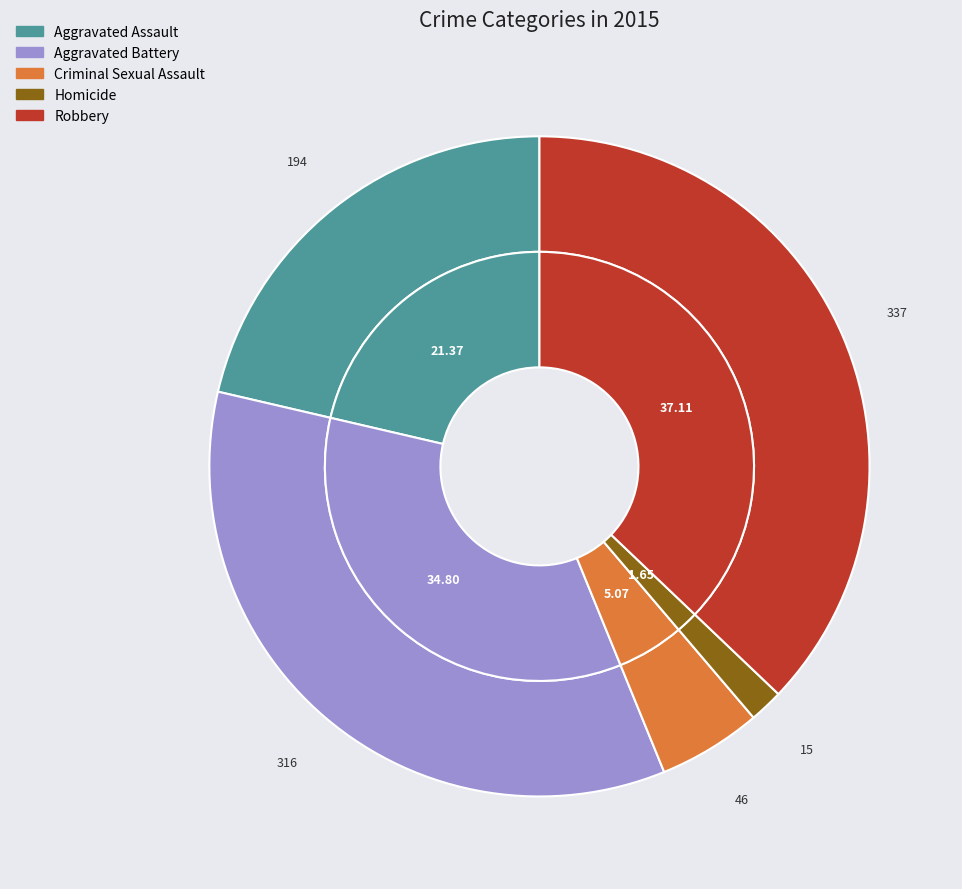

What is the change in value from Homicide to Robbery?

+322